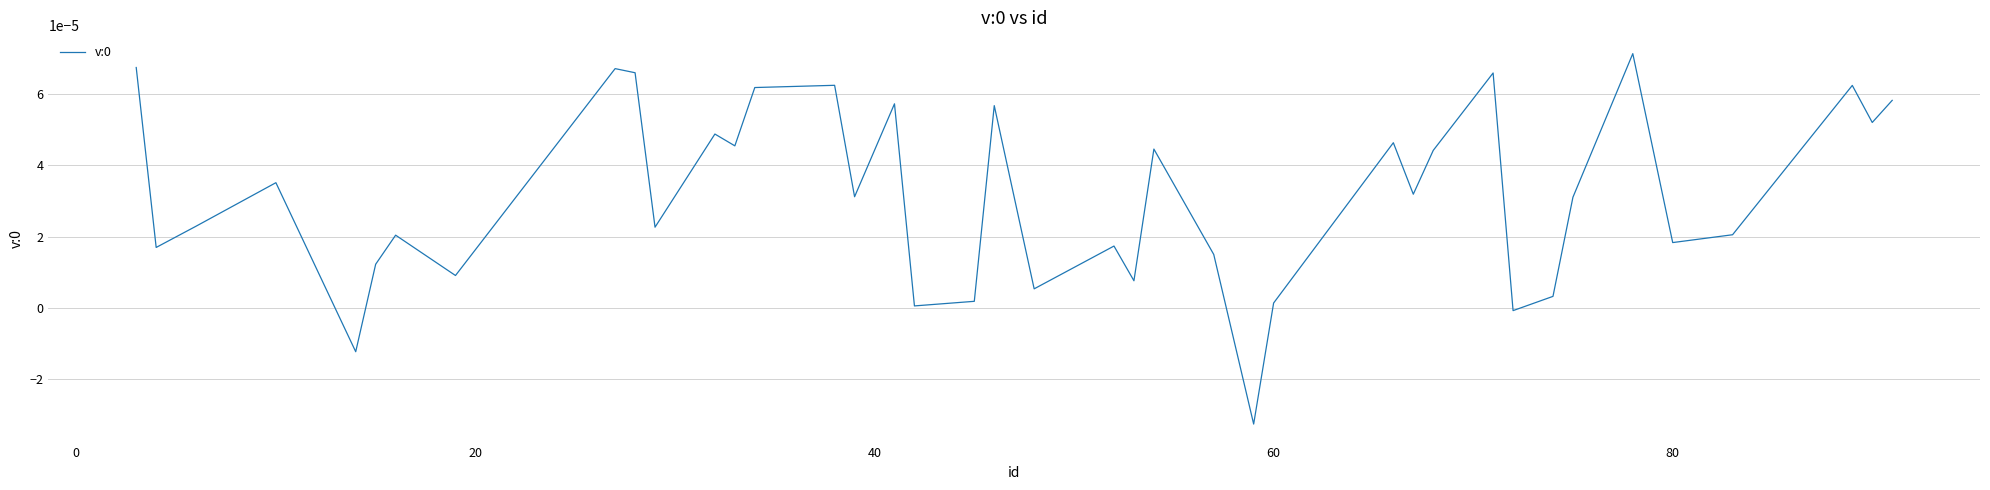

Is this an area chart (filled region under the line)?

No